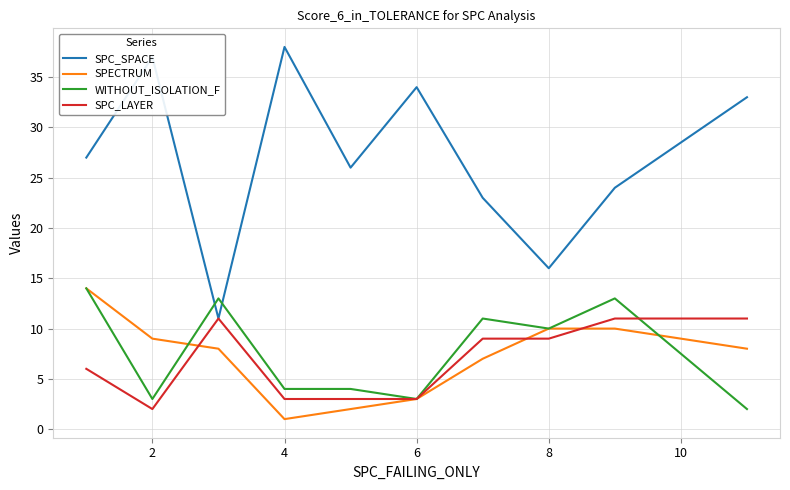

How many times do SPC_SPACE and WITHOUT_ISOLATION_F cross each other?

2